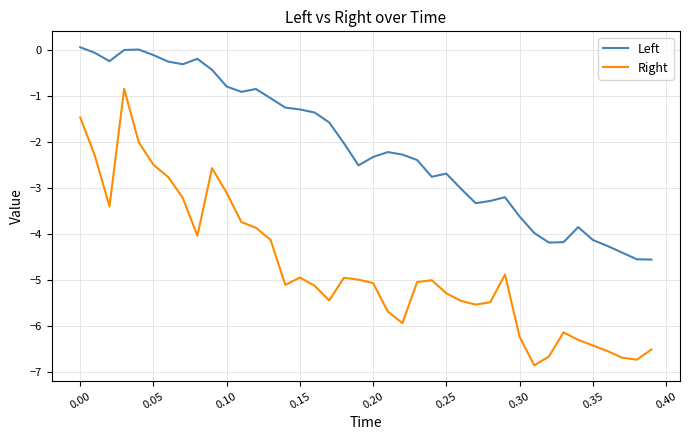

List the series in order of their peak value, highest first.

Left, Right